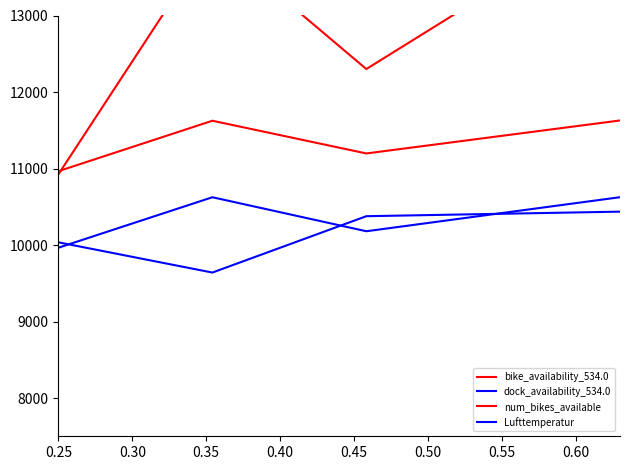

At how many categories does at least one series exceed 12901?

2